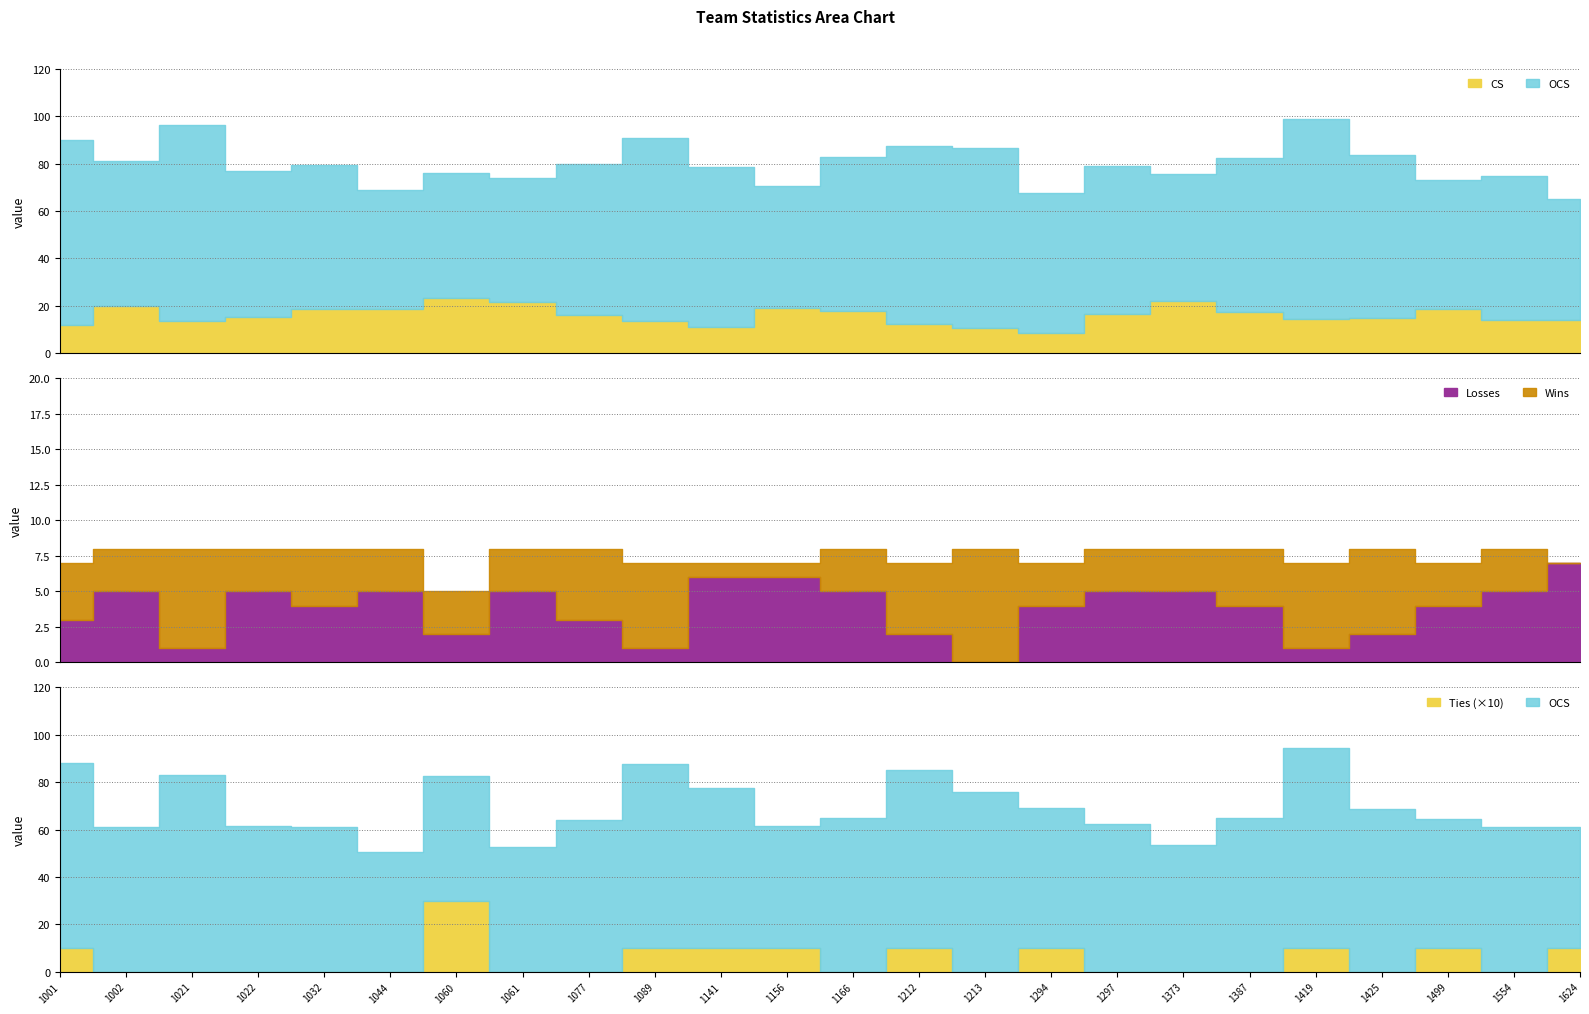

How many lines are shown in the chart?

5